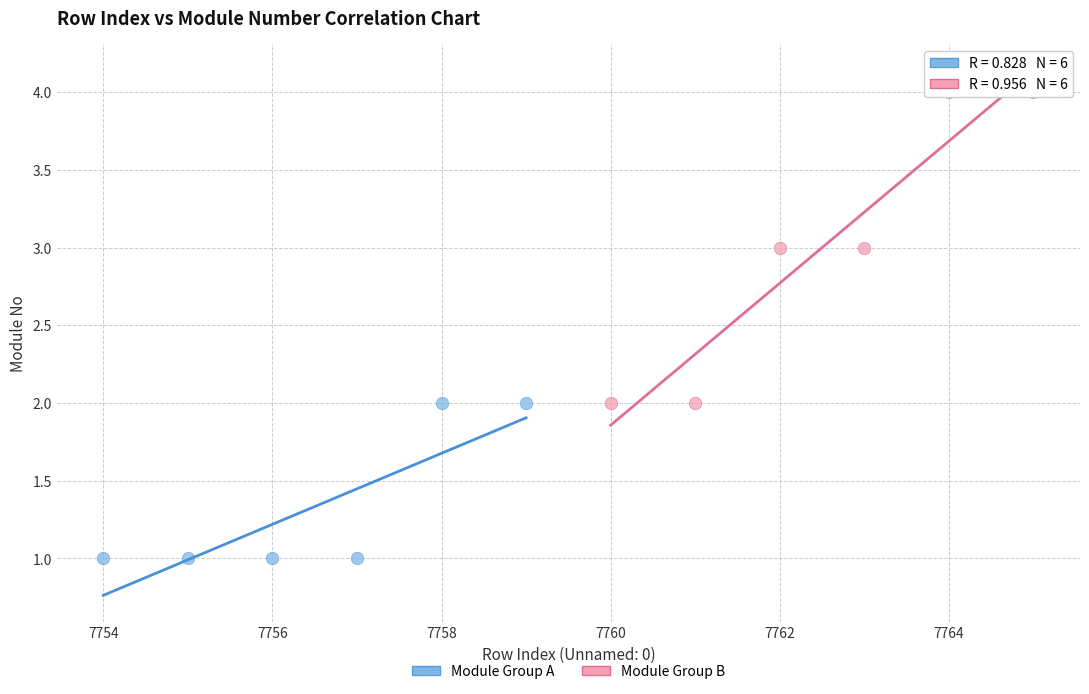

Which series contains the lowest Y value?

Module Group A